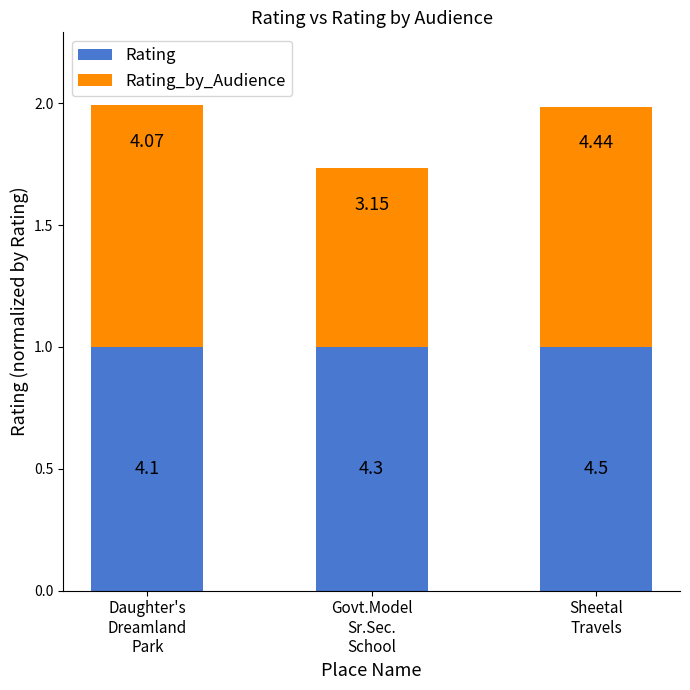

What value does the Rating series have at Sheetal
Travels?

1.0